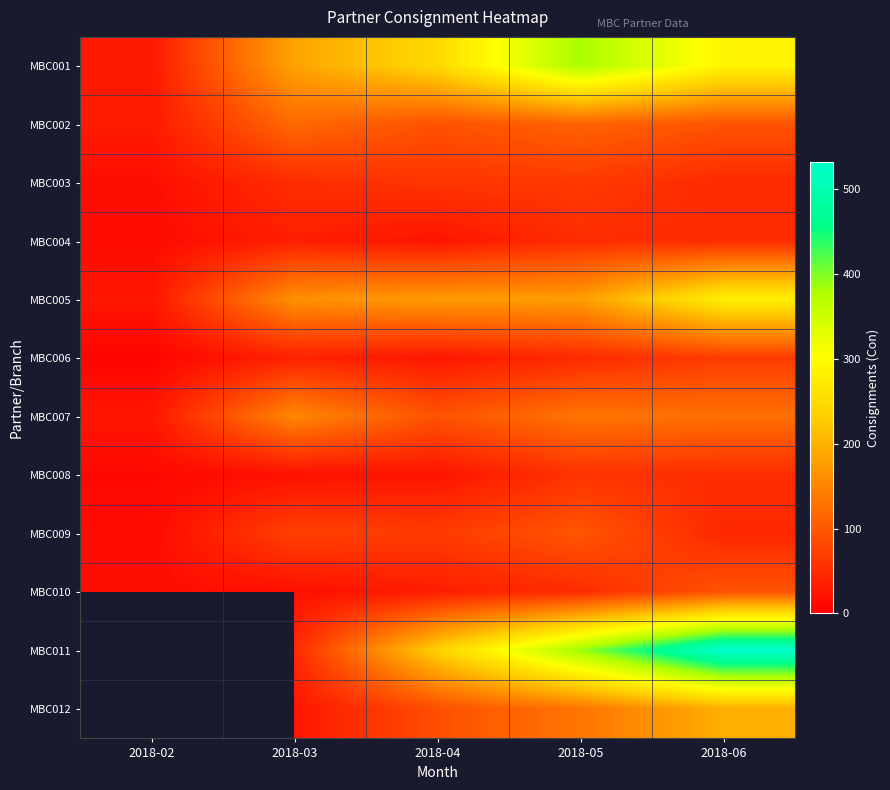

What is the difference between the MBC008 values at 2018-04 and 2018-02?

13.0